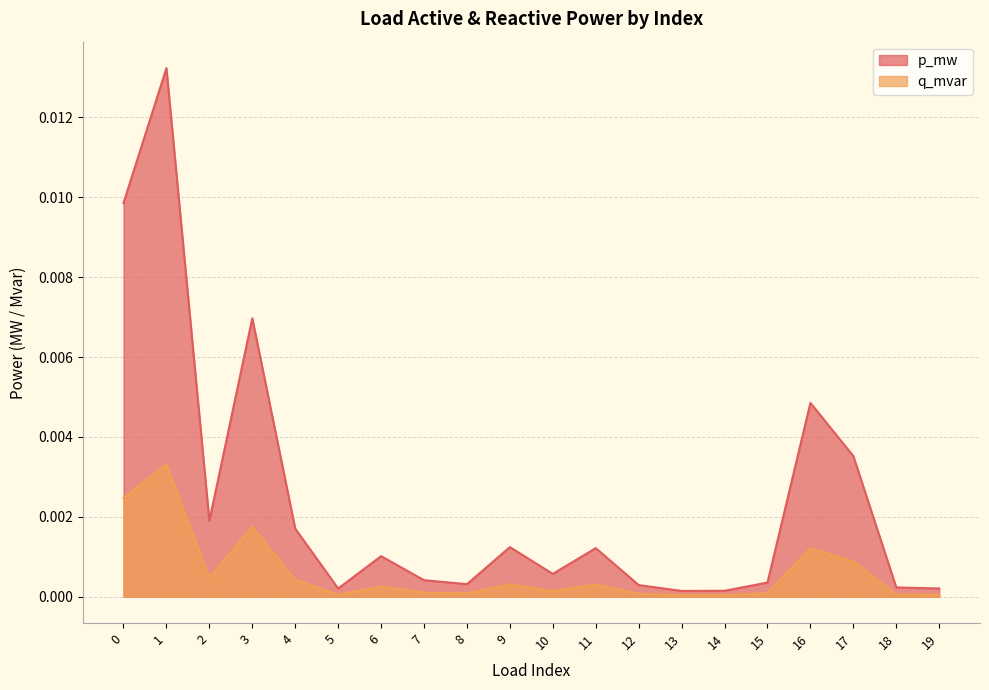

At which category is the sum across all series the highest?

1